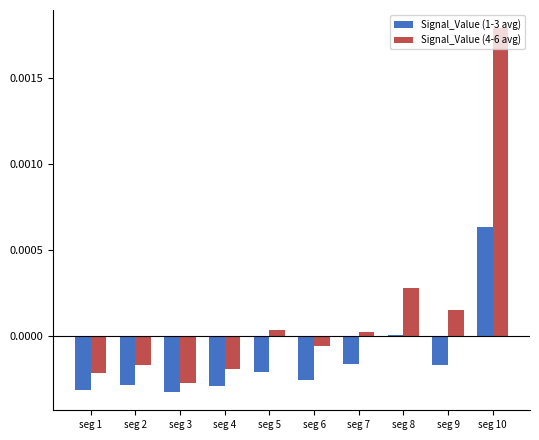

How many groups of bars are there?

10